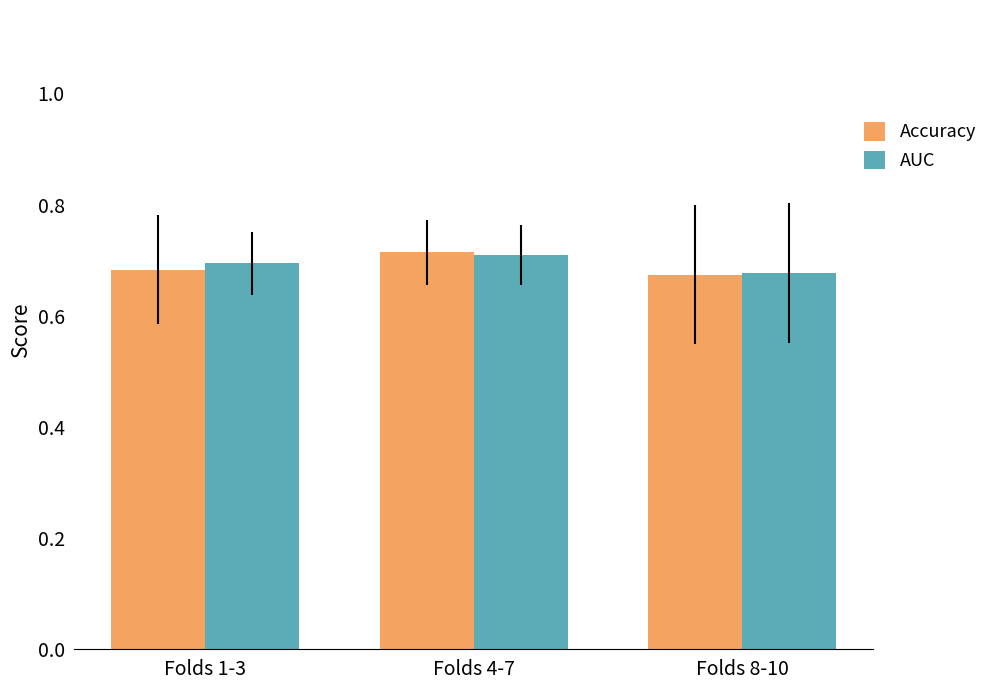

Count the Accuracy values in the range 0 to 1.

3